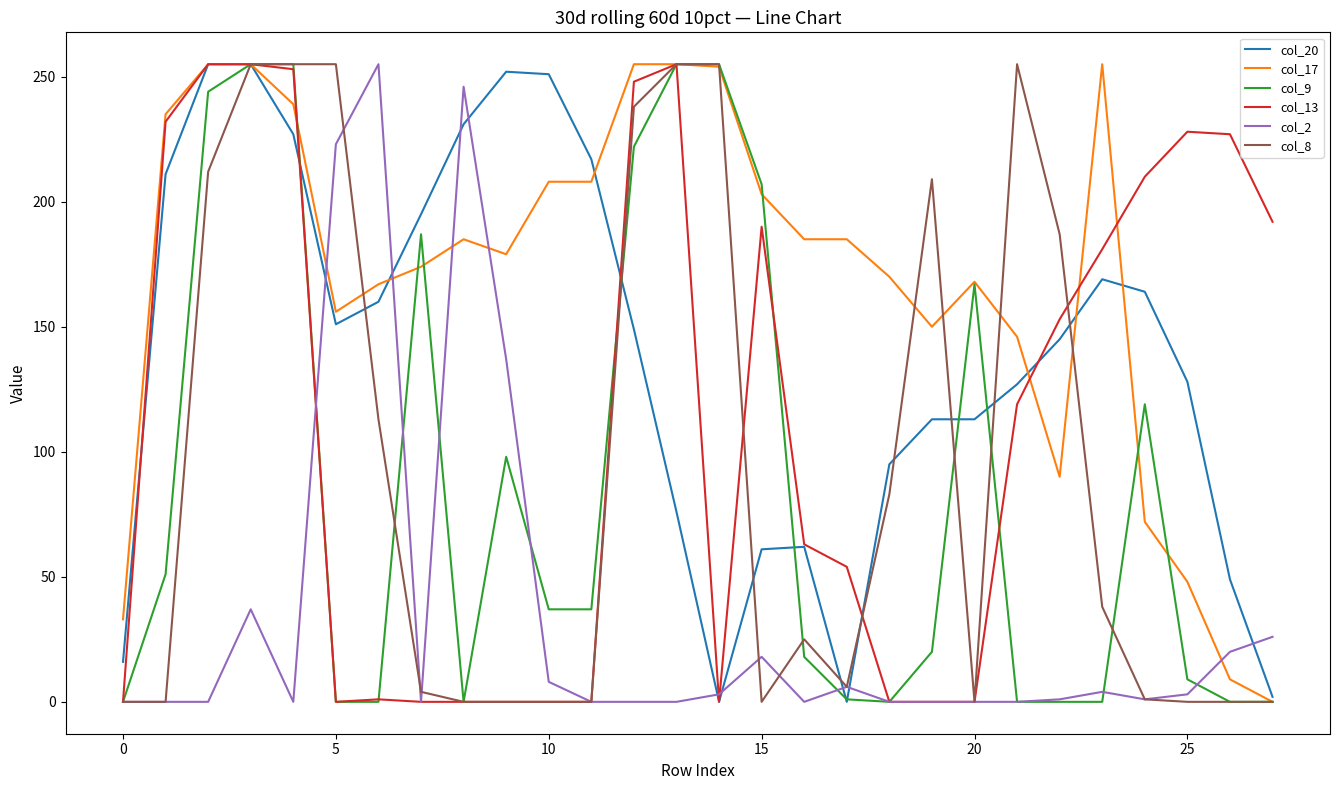

True or false: col_9 and col_13 cross at least once.

True